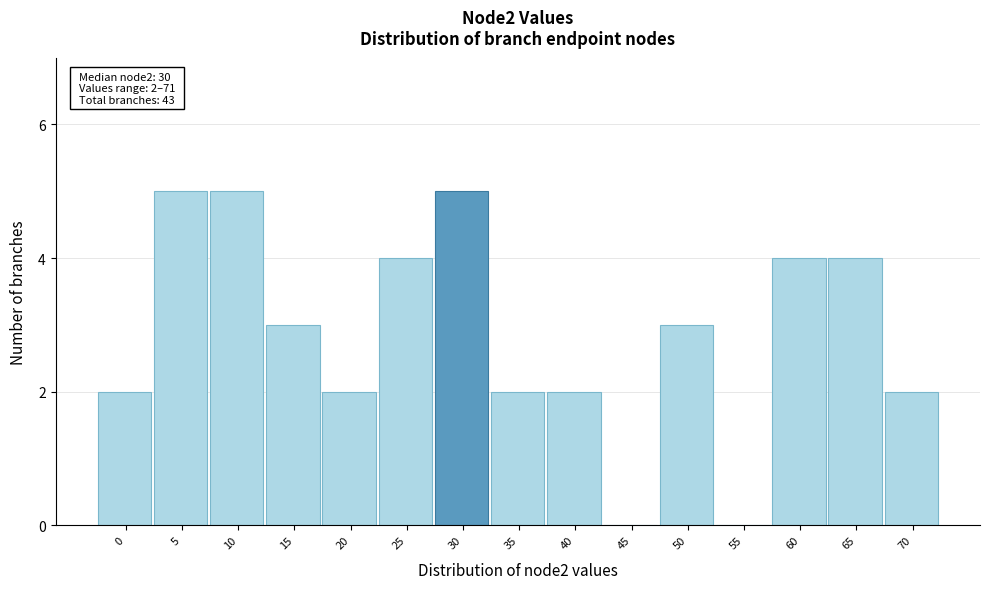

Reading left to right, list all the values displayed in this chart.

0=2	5=5	10=5	15=3	20=2	25=4	30=5	35=2	40=2	45=0	50=3	55=0	60=4	65=4	70=2